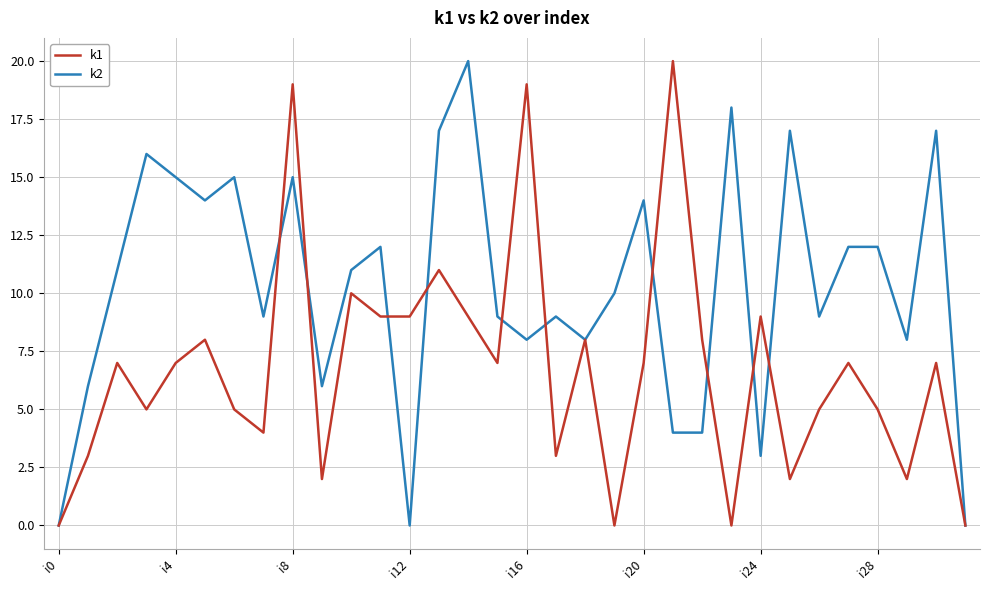

Which series has the largest total across all categories?

k2